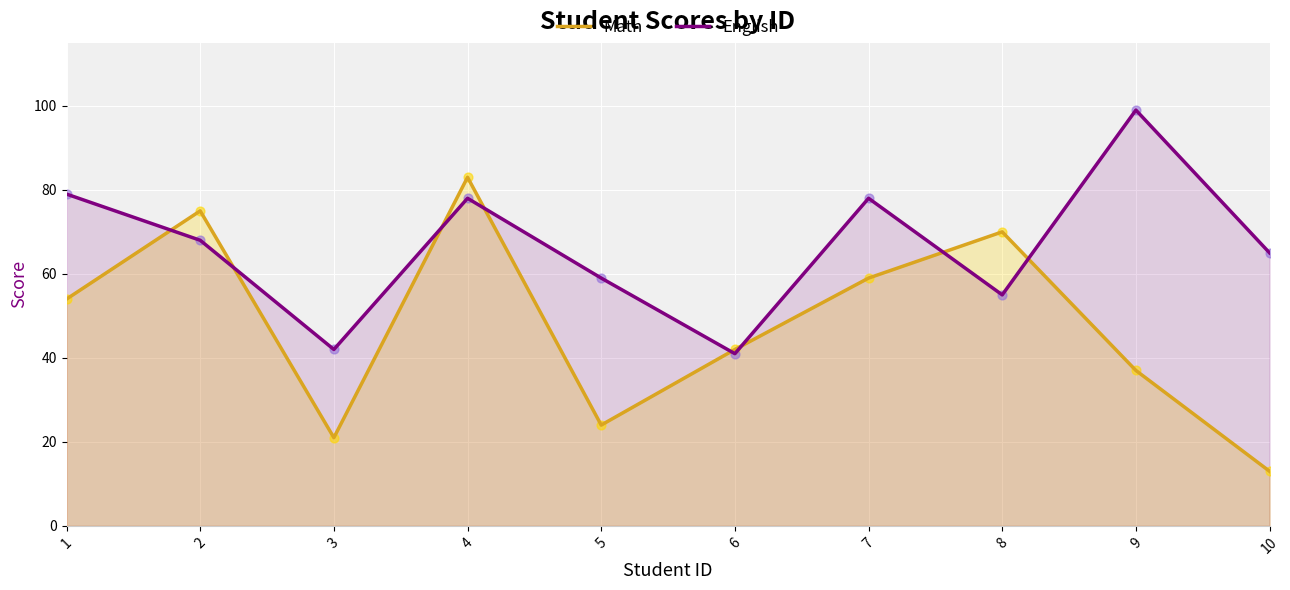

At how many categories does at least one series exceed 84?

1